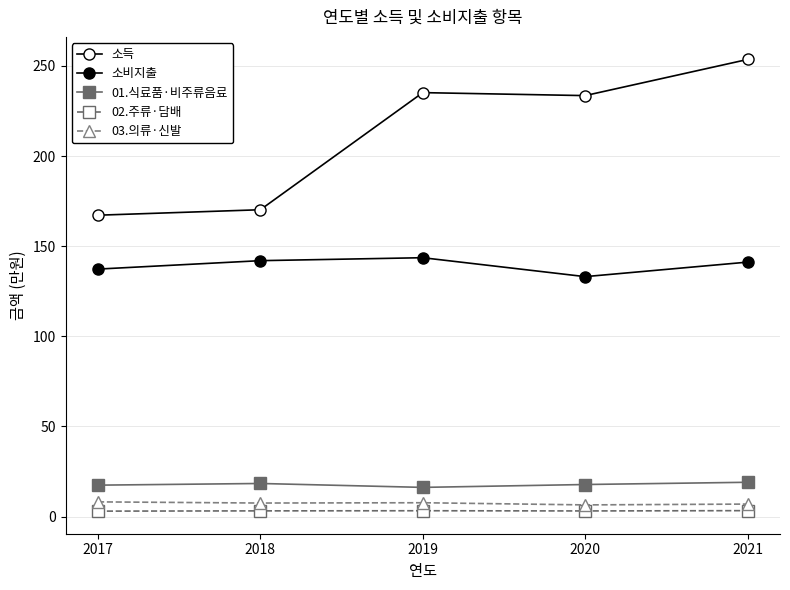

Between 2019 and 2020, which series saw the biggest shift?

소비지출